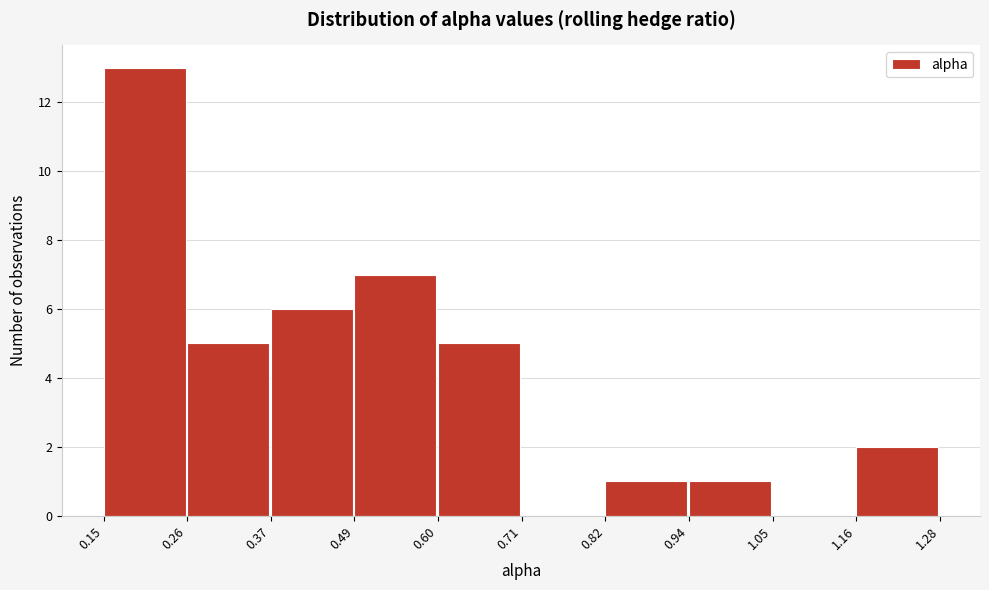

Reading left to right, list every bar in this chart as the range it spans on the x-axis followed by its height. The values are not printed on the chart, so give them approximately, as read against the axis.

0.15 to 0.26: 13
0.26 to 0.37: 5
0.37 to 0.49: 6
0.49 to 0.60: 7
0.60 to 0.71: 5
0.71 to 0.82: 0
0.82 to 0.94: 1
0.94 to 1.05: 1
1.05 to 1.16: 0
1.16 to 1.28: 2